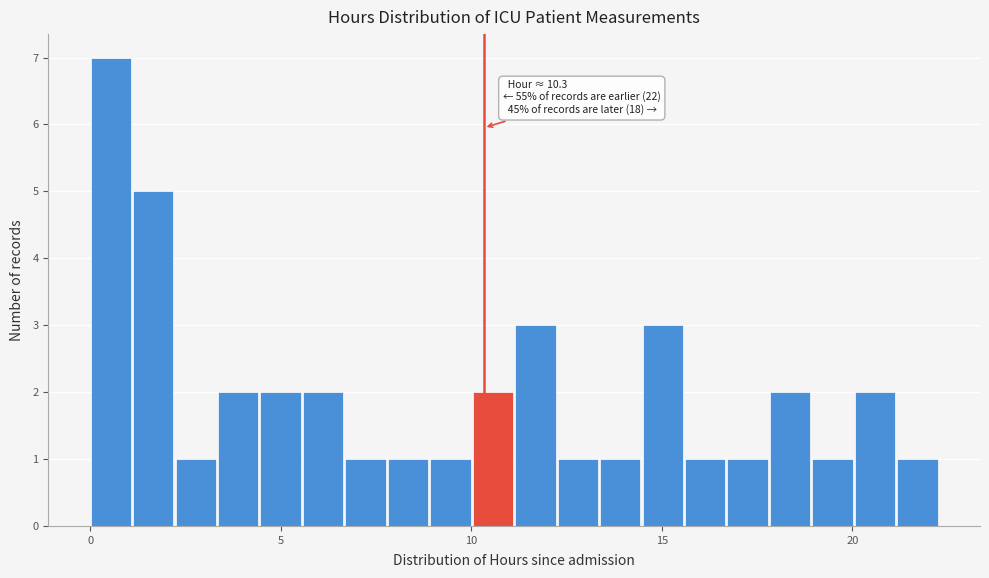

Read against the x-axis, roughly where is the centre of the tallest bar?

0.5